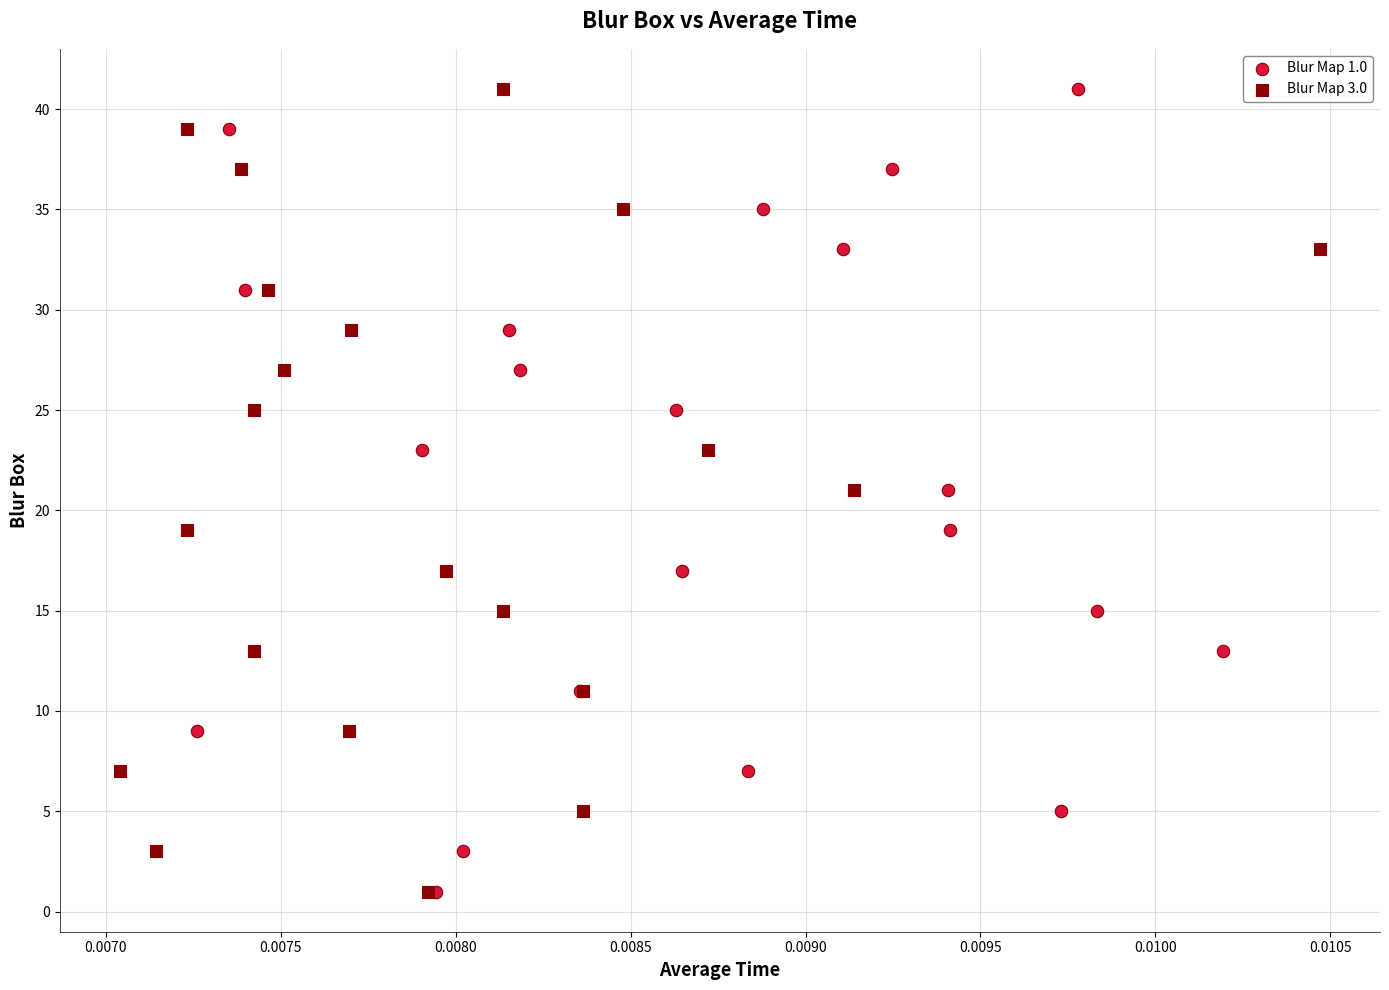

What are all the series names shown in the legend?

Blur Map 1.0, Blur Map 3.0